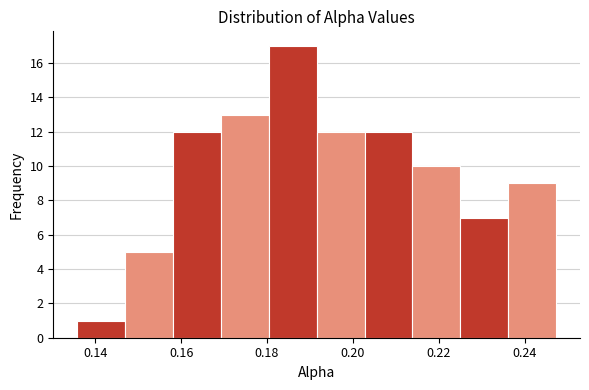

Over which range of the x-axis is the bar tallest?

0.180 to 0.192